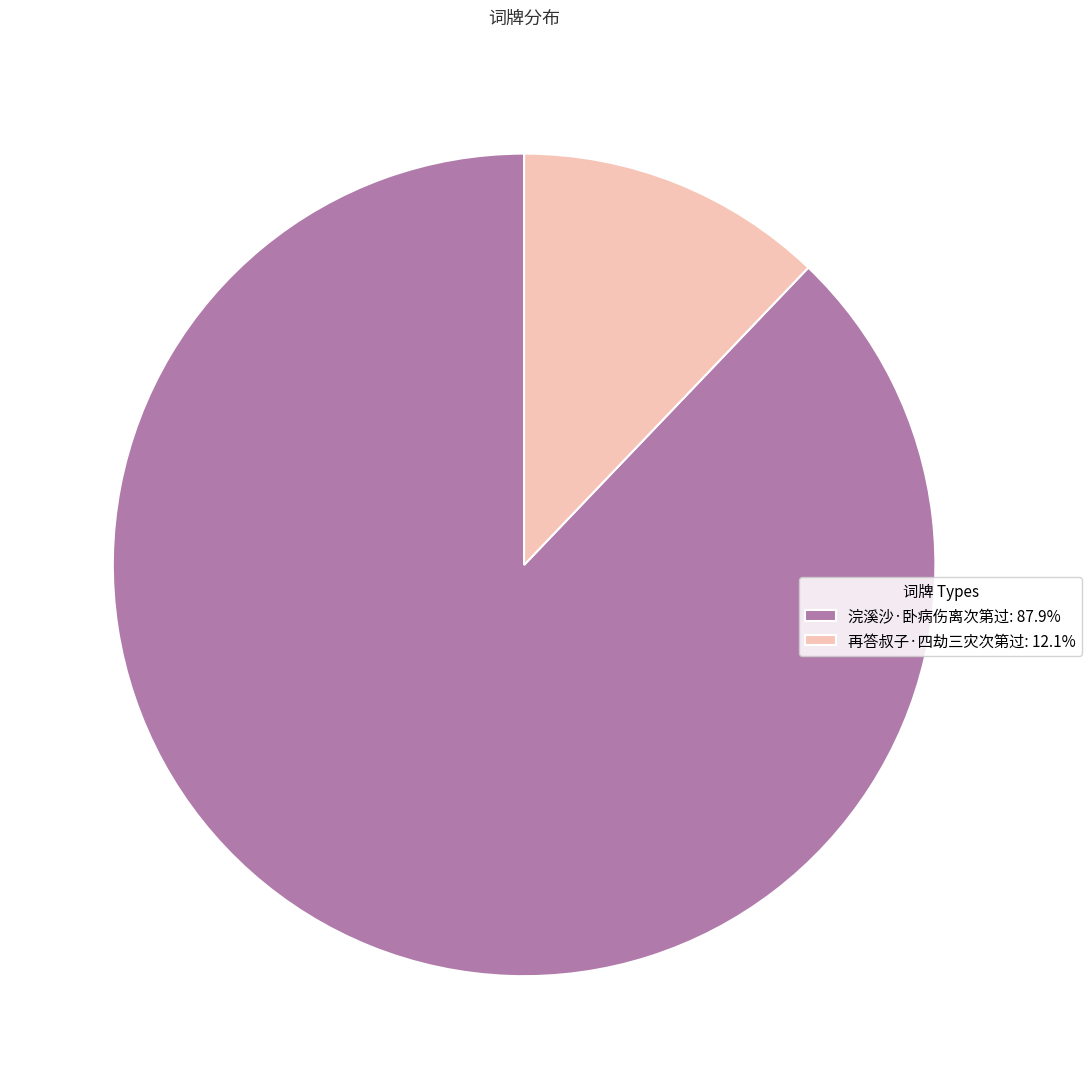

How many slices are in this pie chart?

2